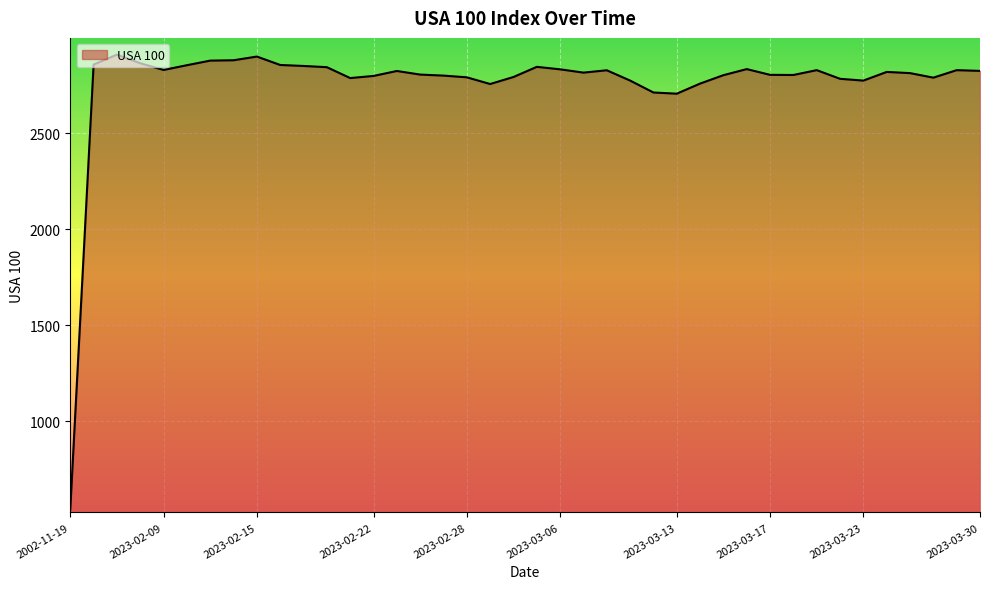

What is the greatest value displayed?

2909.4